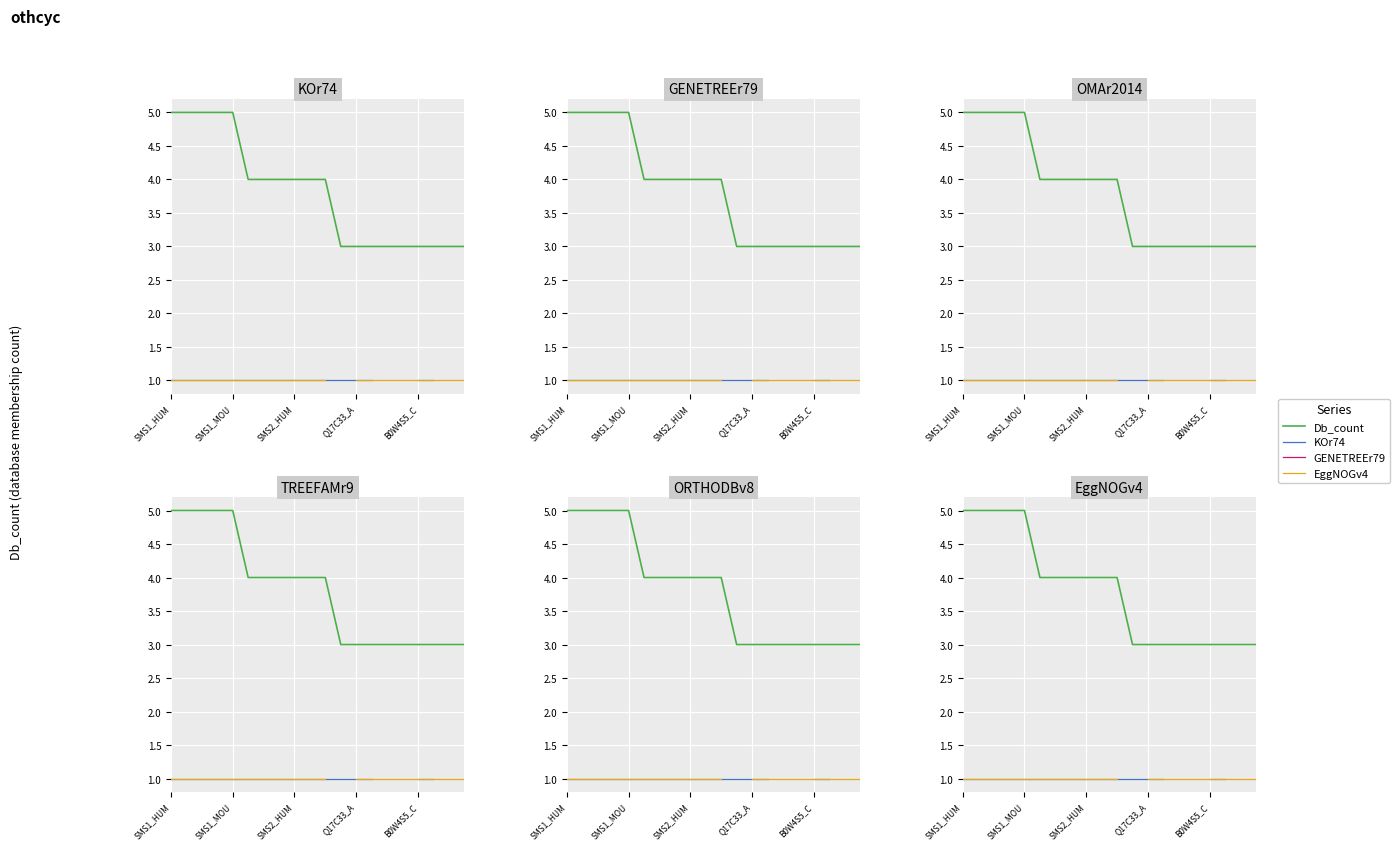

What is the maximum value for KOr74?

1.0